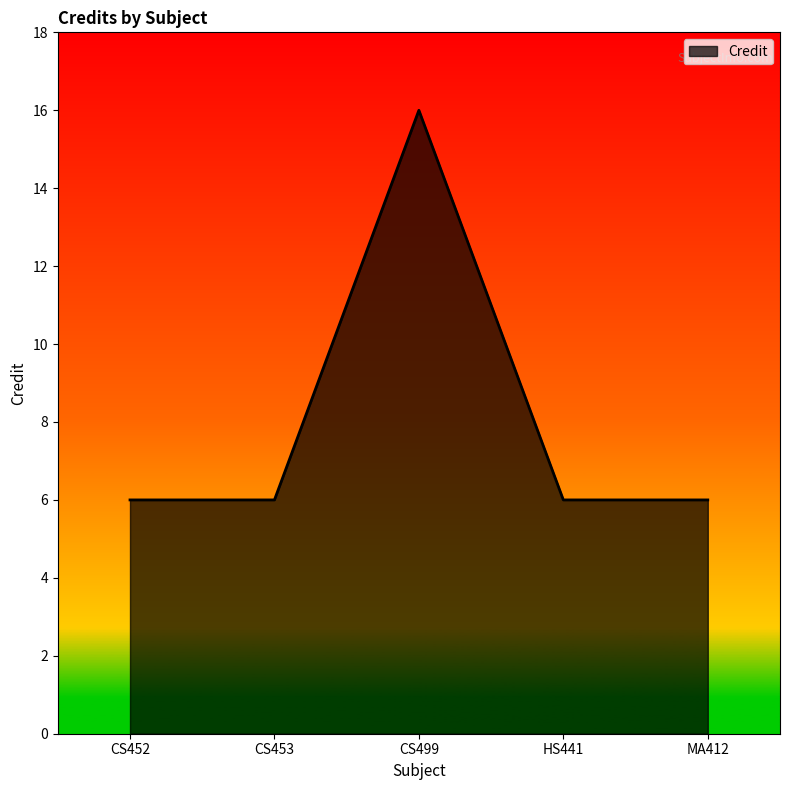

Read the value at CS452.

6